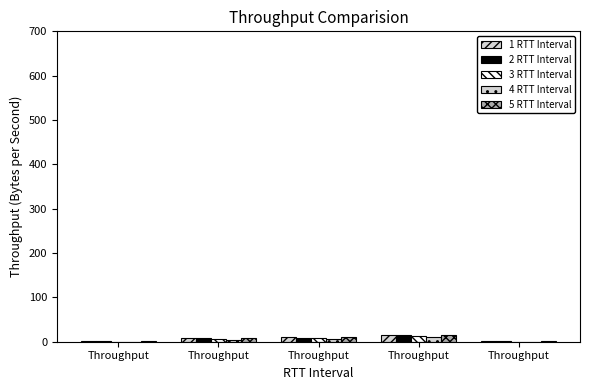

Does the chart contain stacked bars?

No